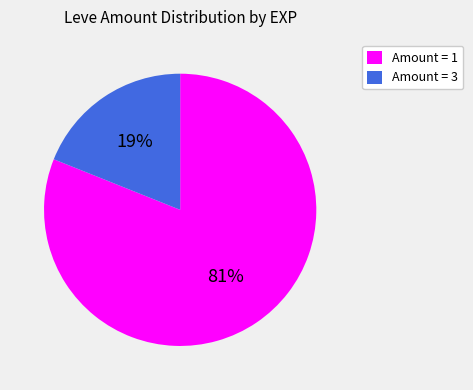

Which slice is the largest?

Amount = 1